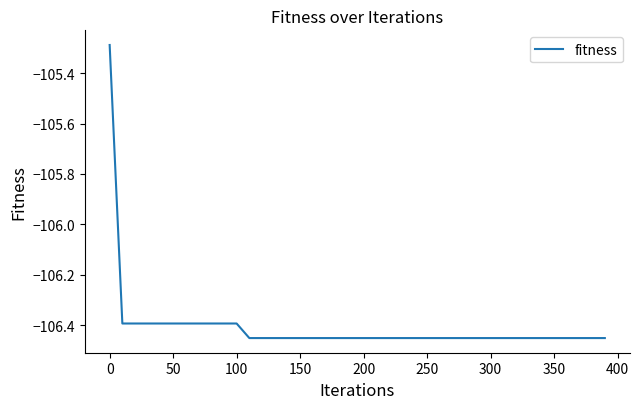

How many values are below -106?

39